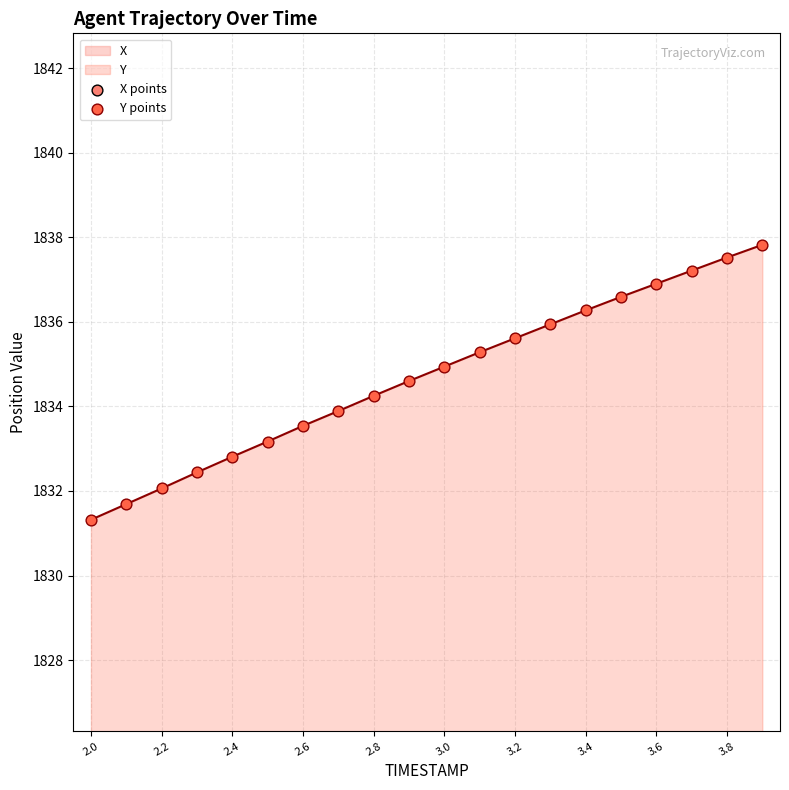

True or false: Y has a value of 1834.9 at 3.0.

True